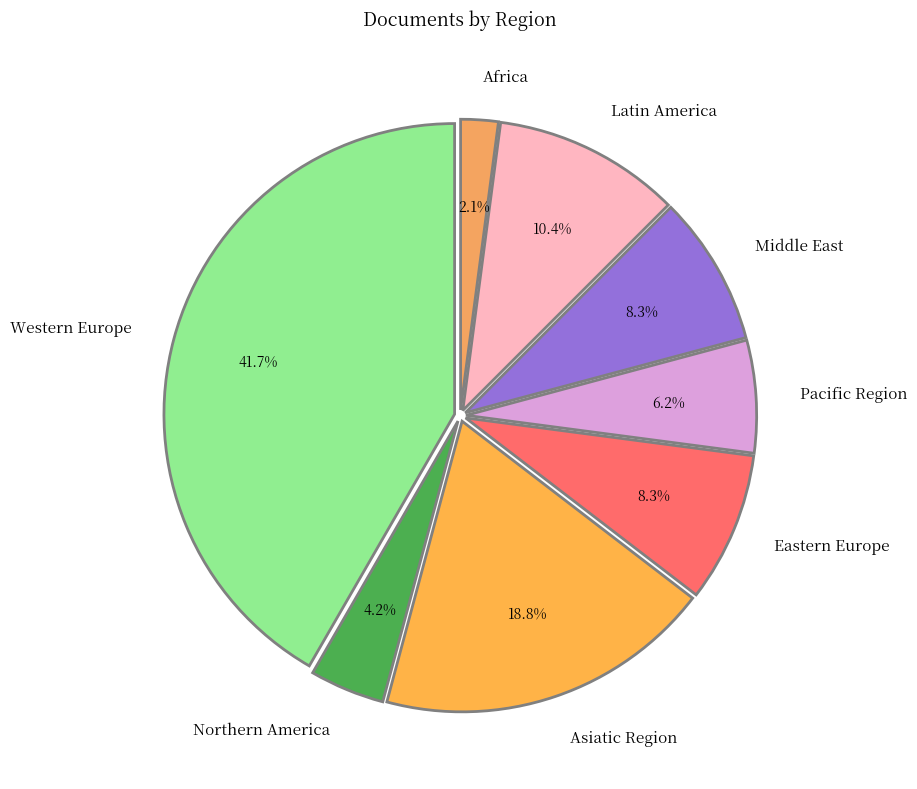

True or false: Western Europe accounts for 42% of the total.

True